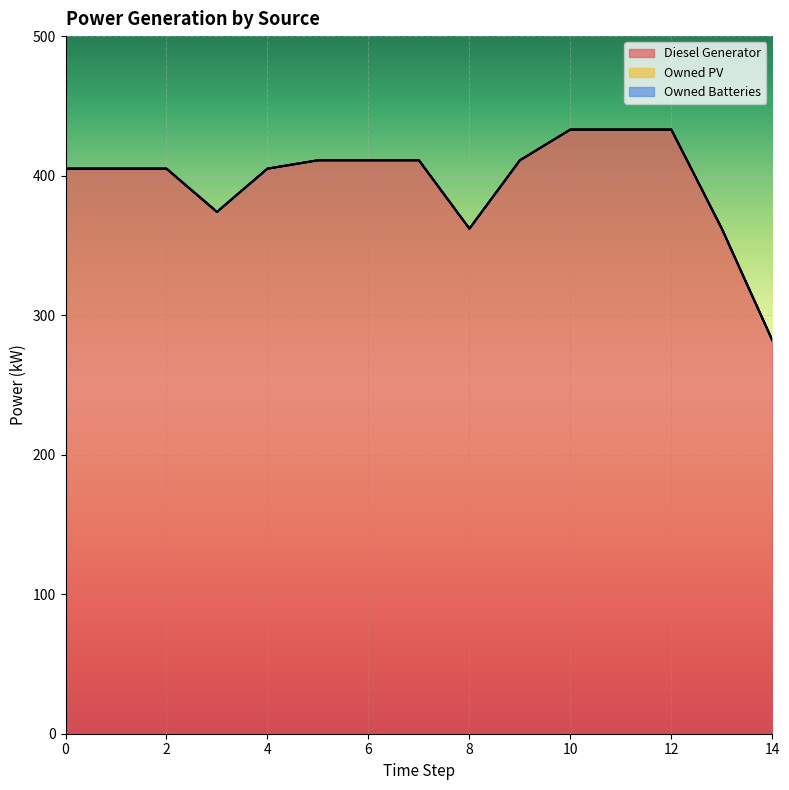

What are all the series names shown in the legend?

Diesel Generator, Owned PV, Owned Batteries